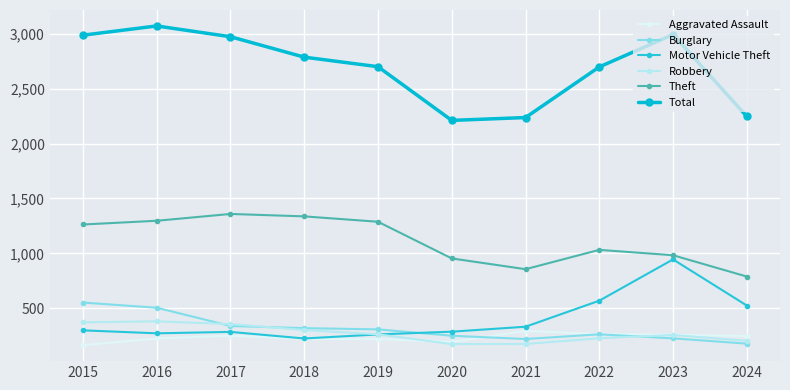

What is the value of the Theft point at the 5th from the left?

1288